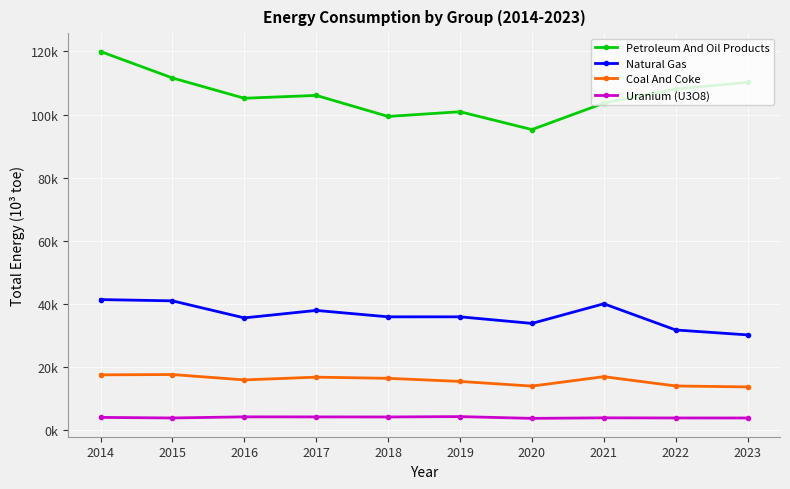

True or false: Natural Gas and Uranium (U3O8) cross at least once.

False